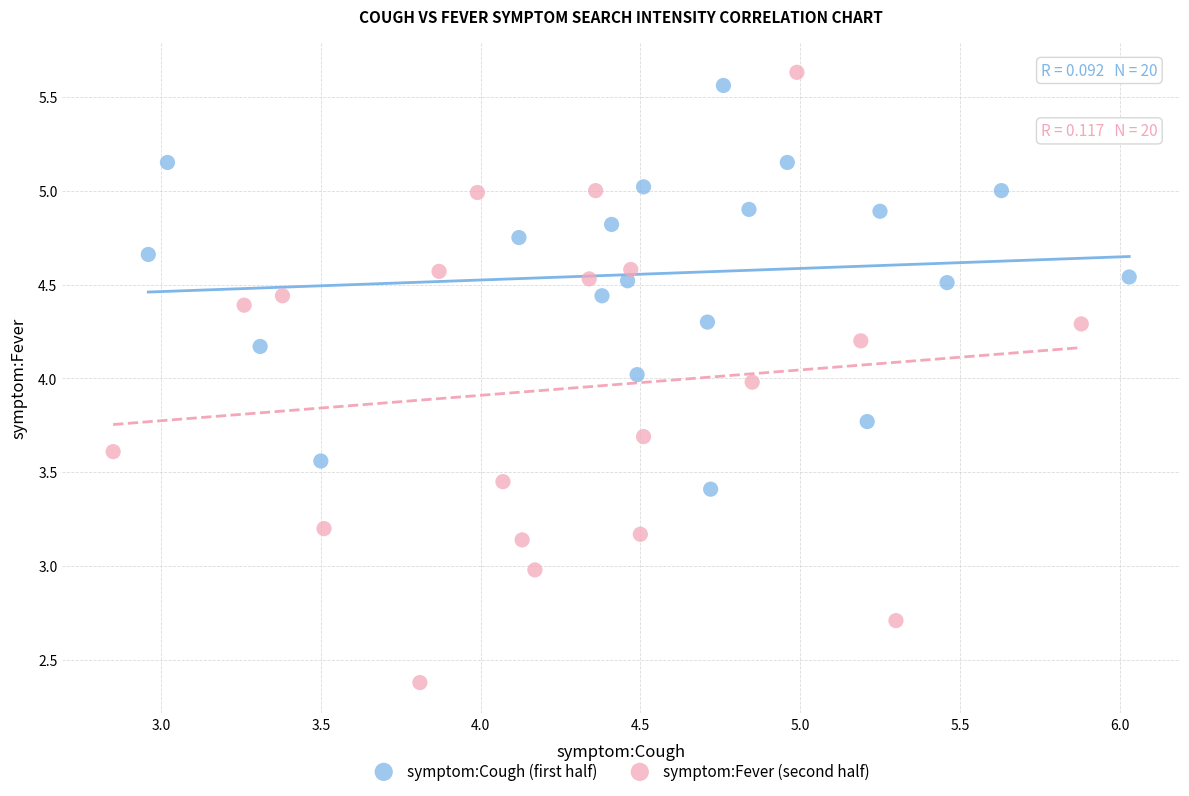

Which series has the widest spread of Y values?

symptom:Fever (second half)